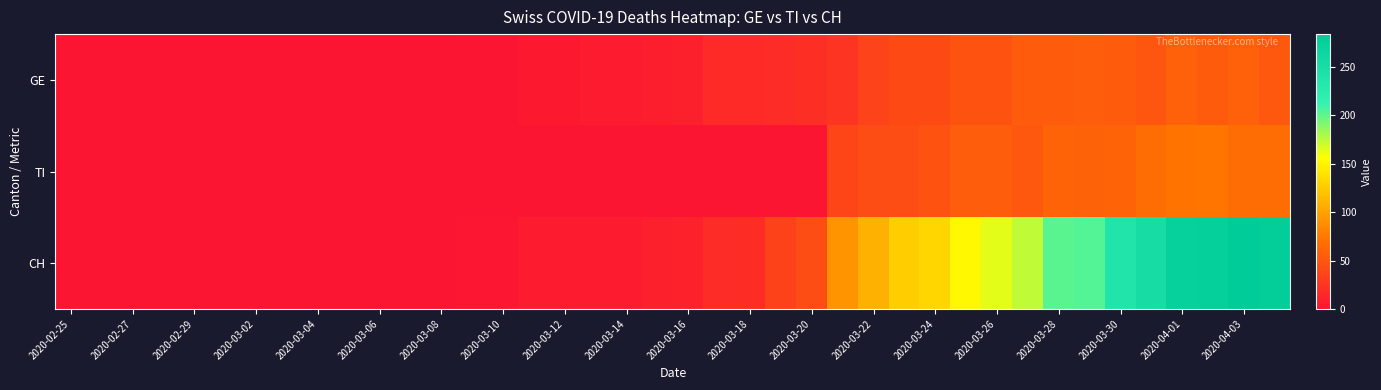

Which series has the widest spread of values?

CH